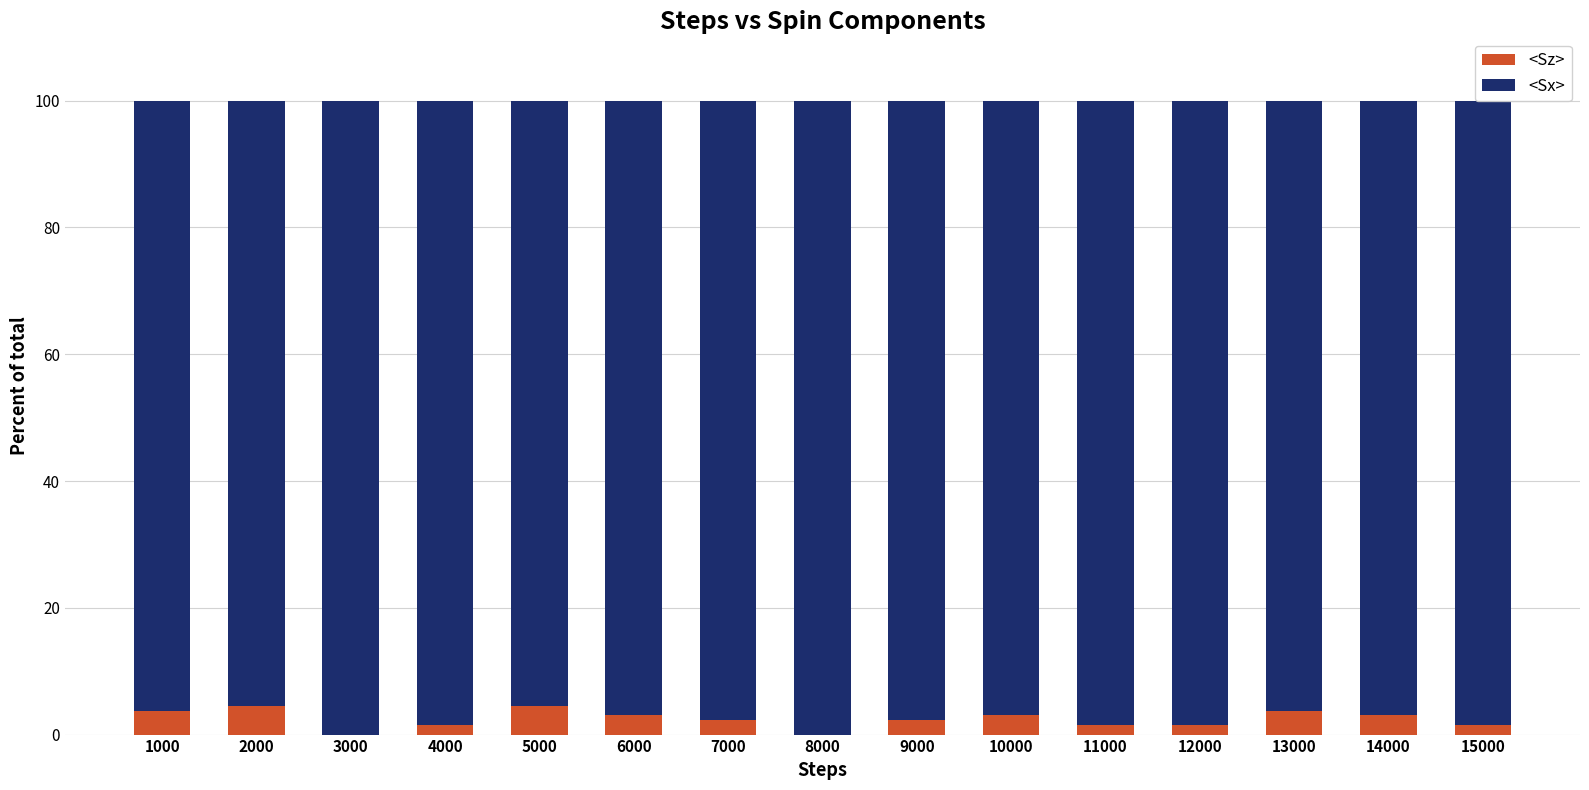

What is the total value across all series at 8000?

100.0